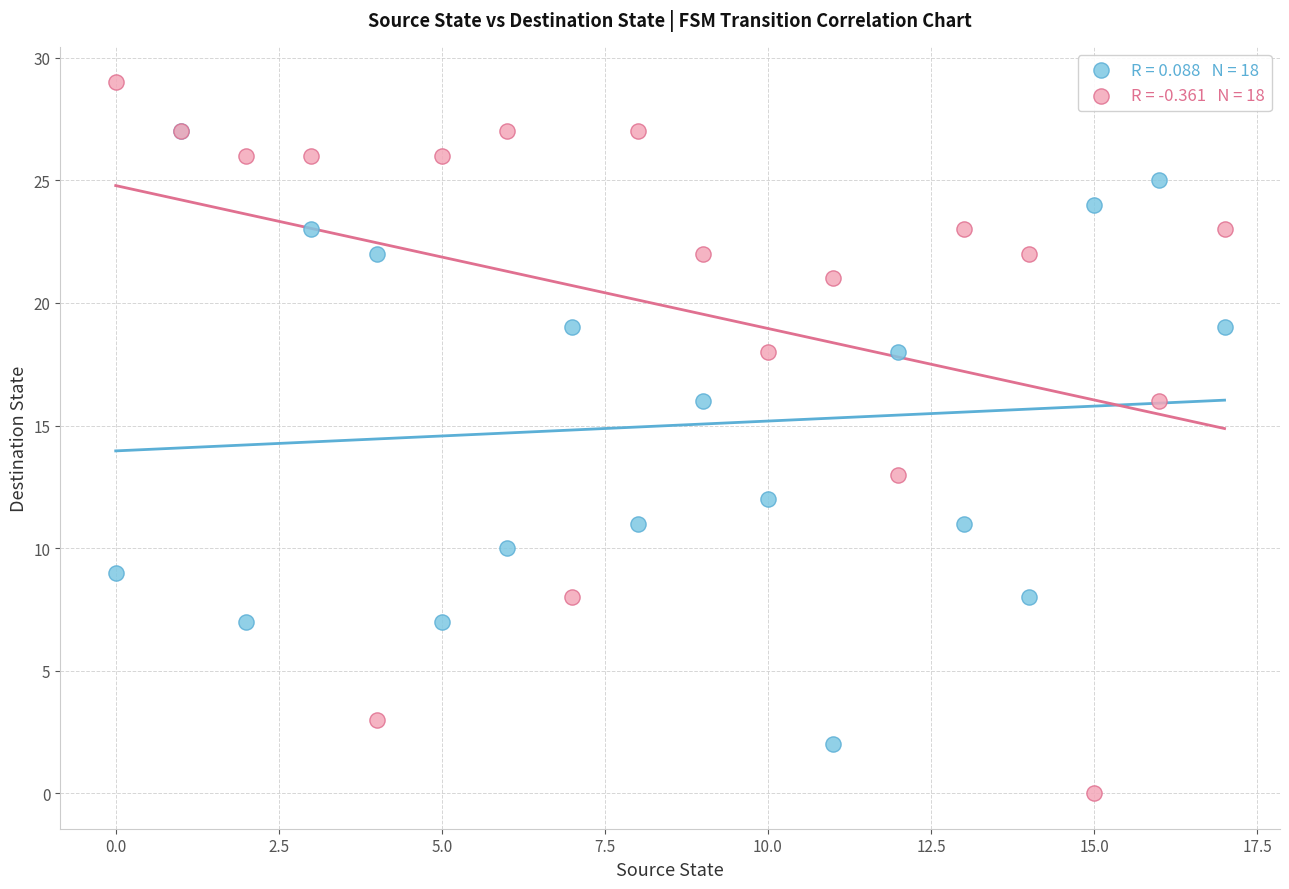

Across all series, what Y value is closest to 14?

13